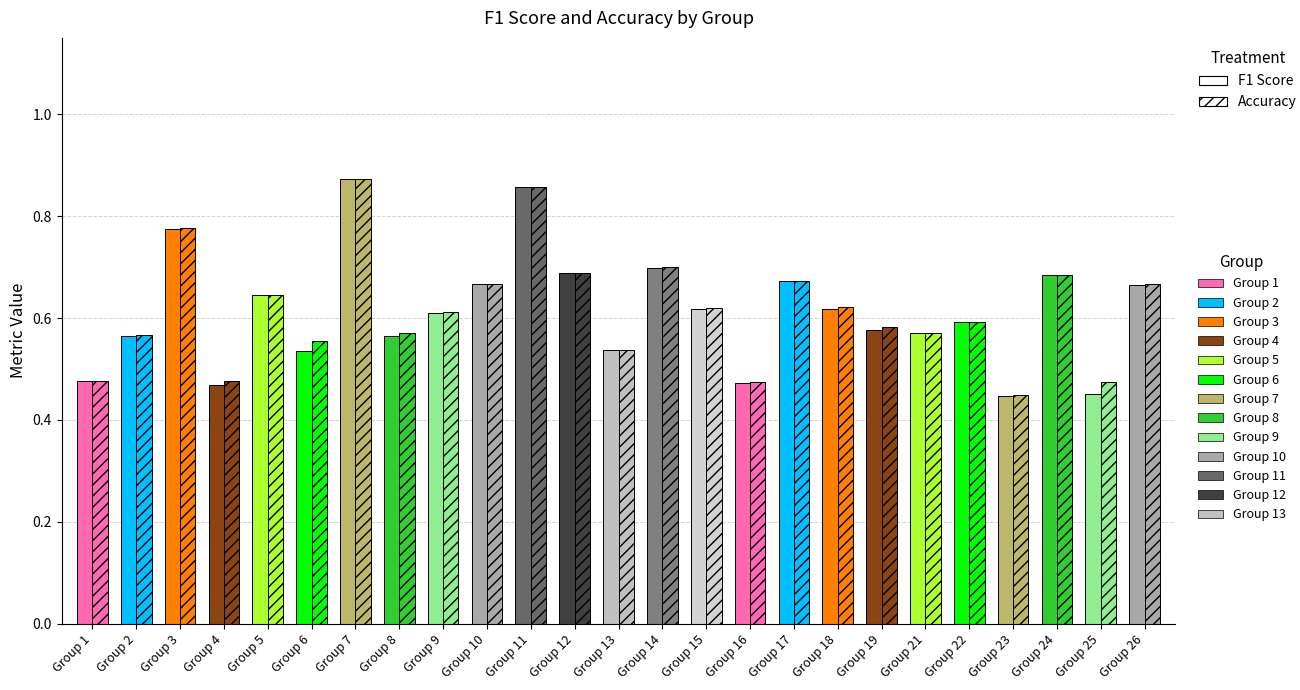

Which series has the largest total across all categories?

accuracy